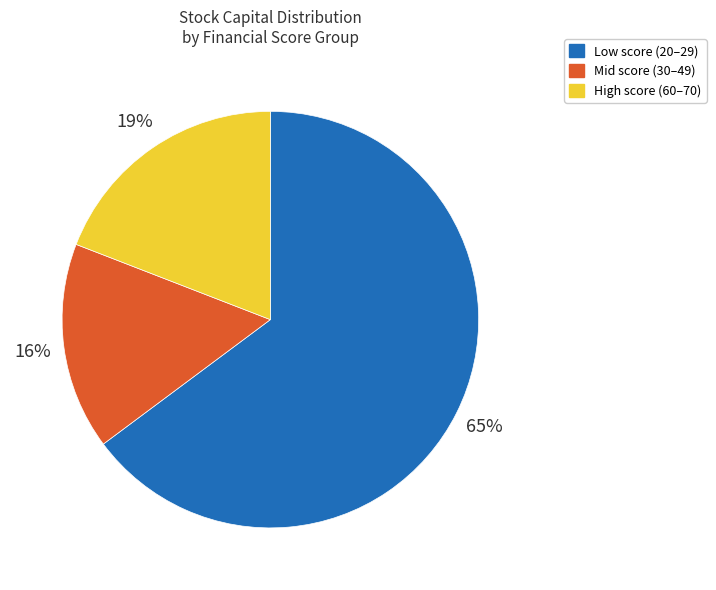

To the nearest percent, what is the difference between the largest and smallest slice percentages?

49%